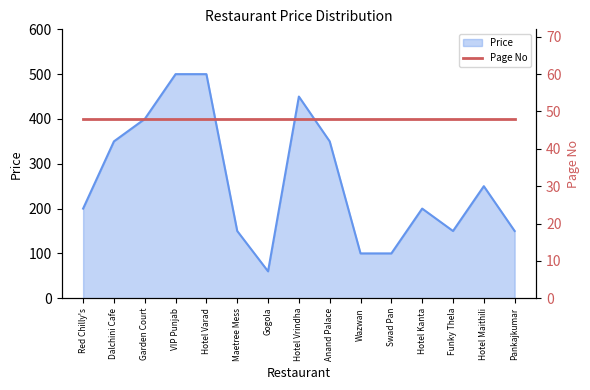

Is it true that Price equals 500 at VIP Punjab?

True